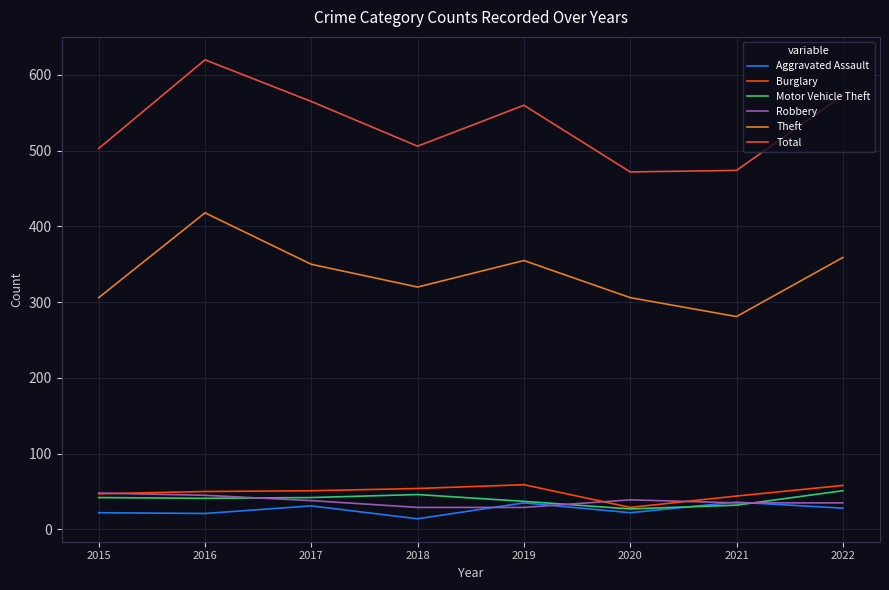

What are all the series names shown in the legend?

Aggravated Assault, Burglary, Motor Vehicle Theft, Robbery, Theft, Total